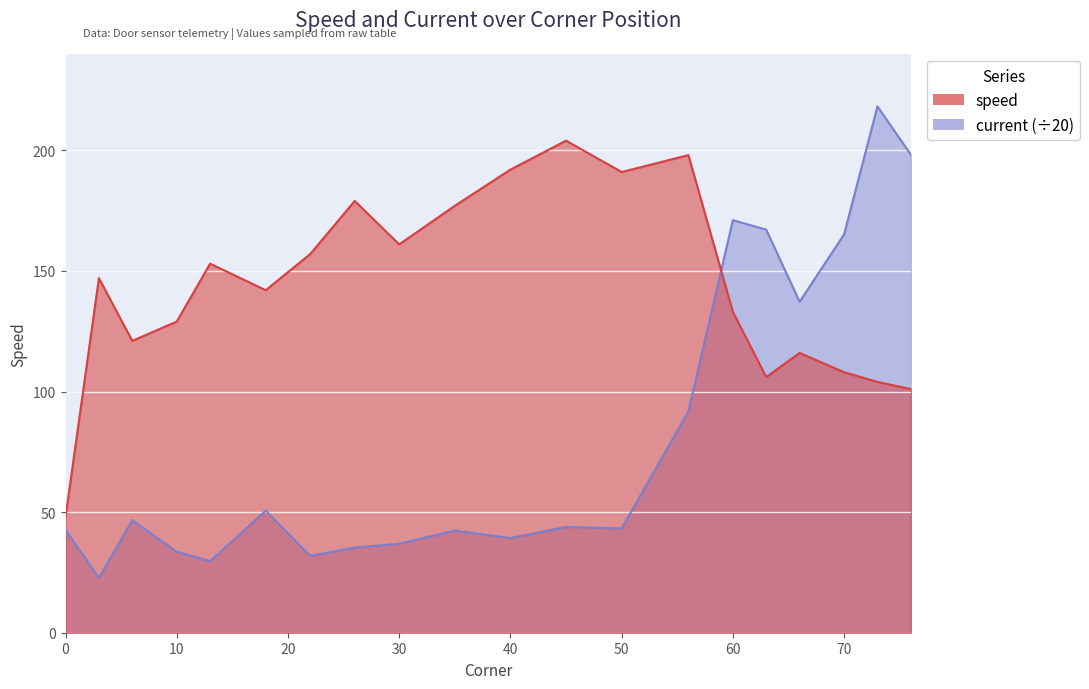

List the series in order of their peak value, lowest first.

speed, current